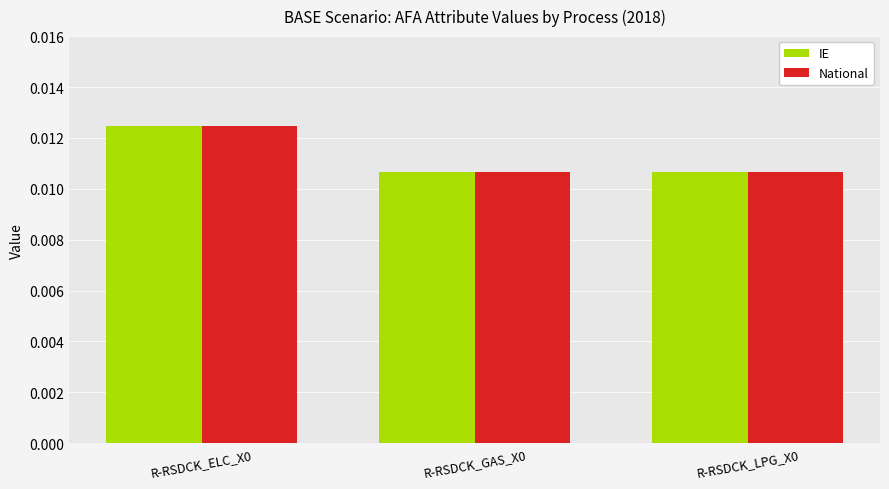

Count the IE values in the range 0 to 1.

3